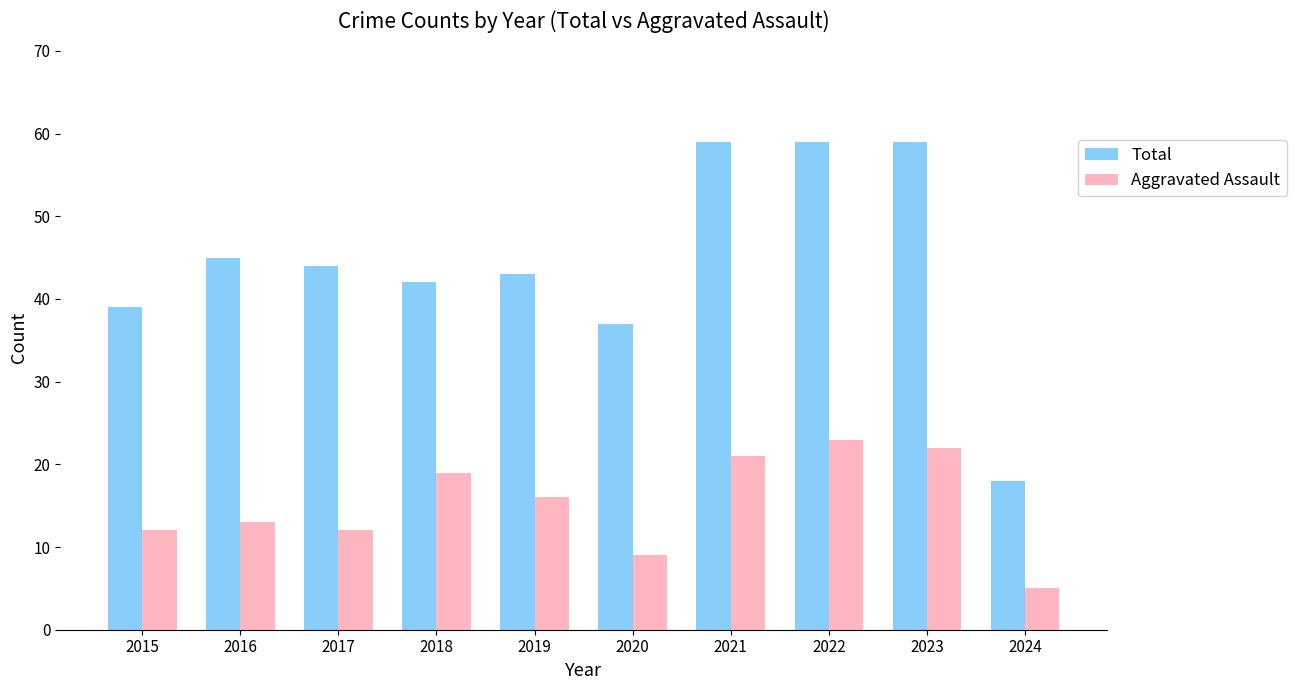

True or false: Aggravated Assault has a value of 5 at 2024.

True